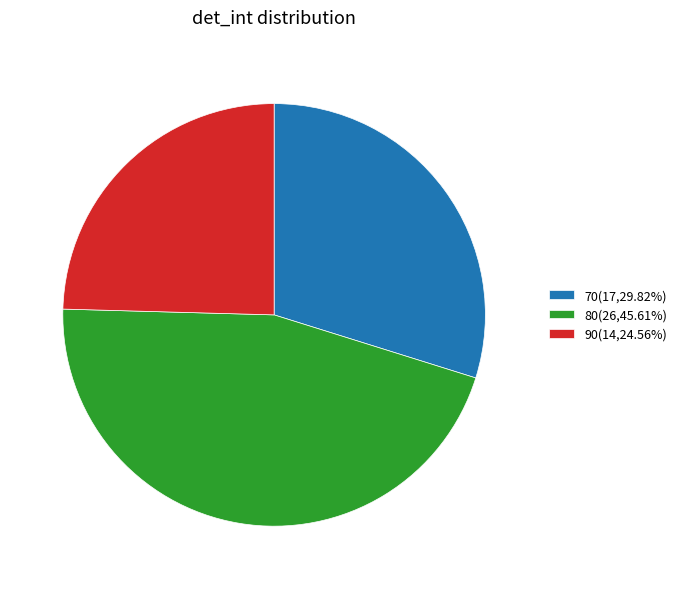

How many segments does this pie chart have?

3